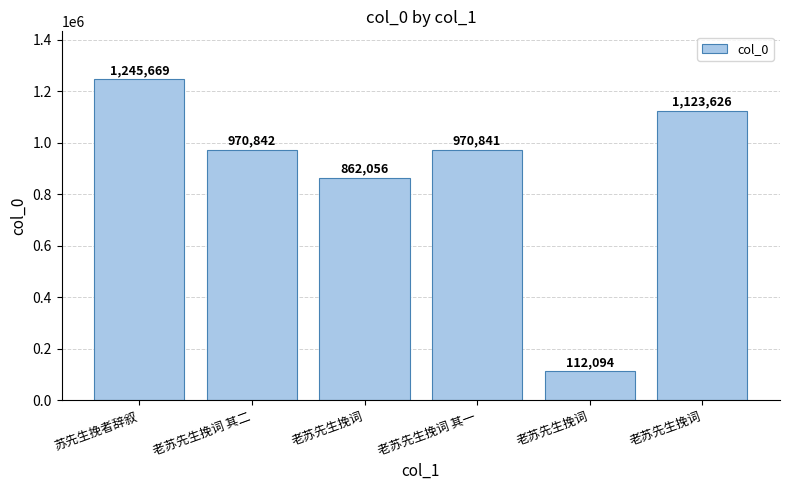

The value at 老苏先生挽词 is 1463571. True or false?

False